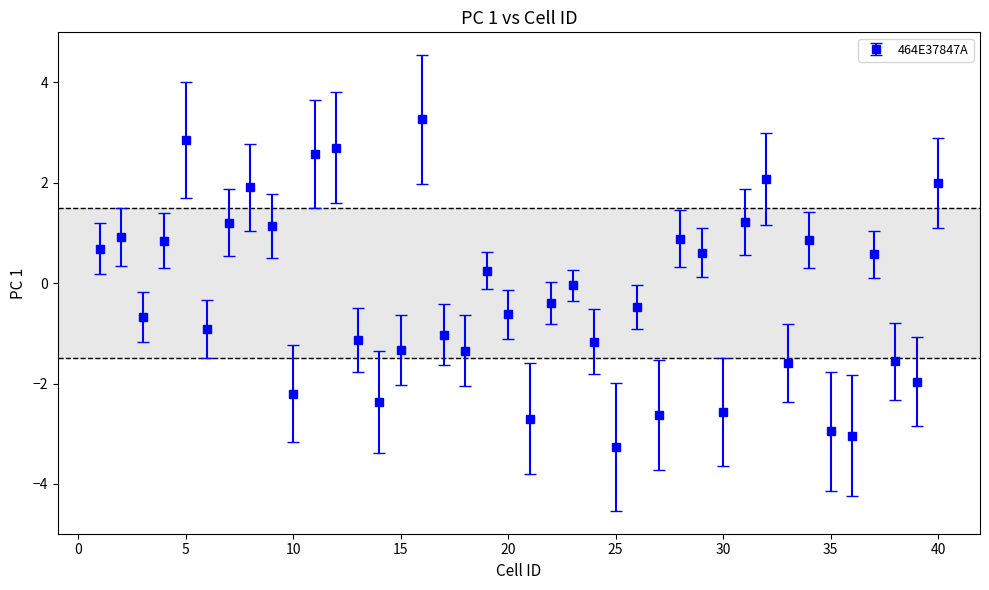

What is the difference between the maximum and minimum values?

6.5